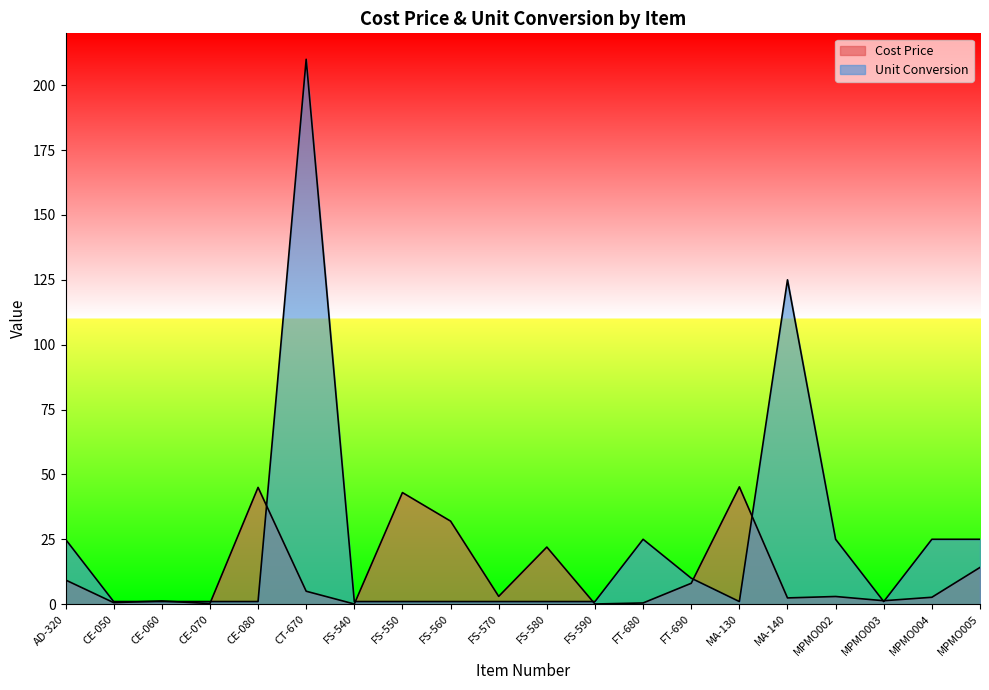

How many lines are shown in the chart?

2